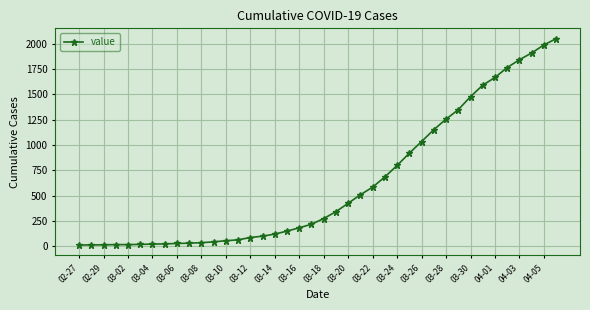

What is the sum of all values?

24864